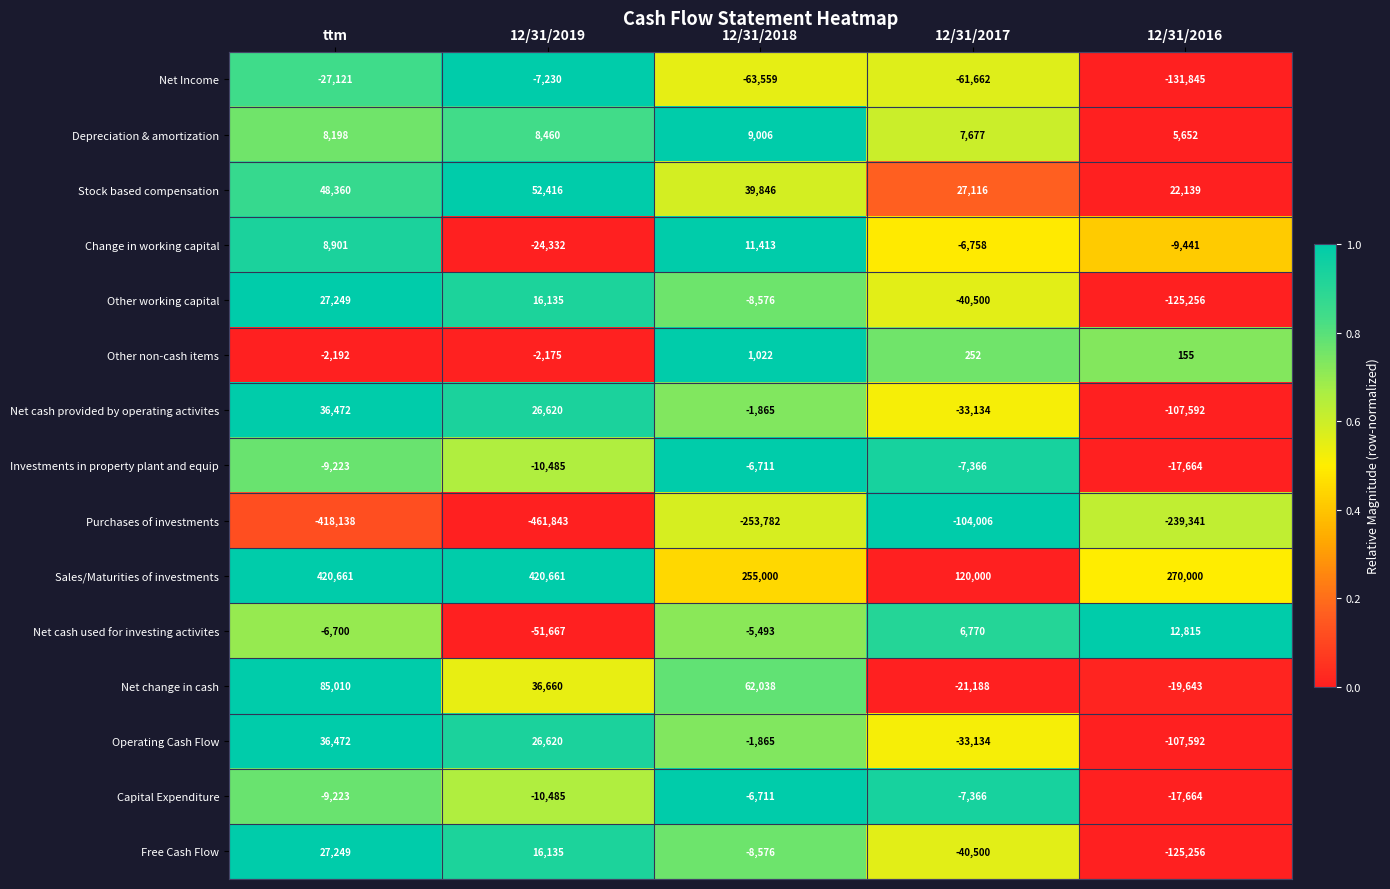

What is the lowest value of the Free Cash Flow series?

-125256